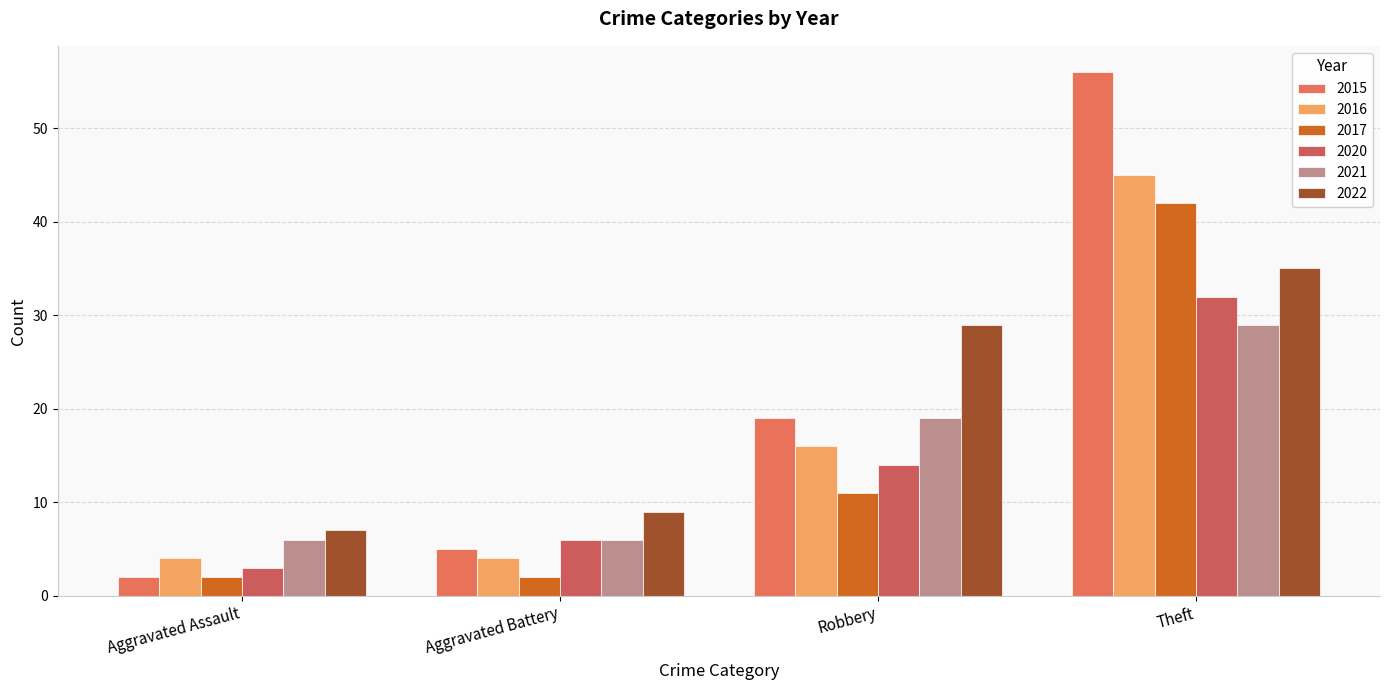

How many groups of bars are there?

4